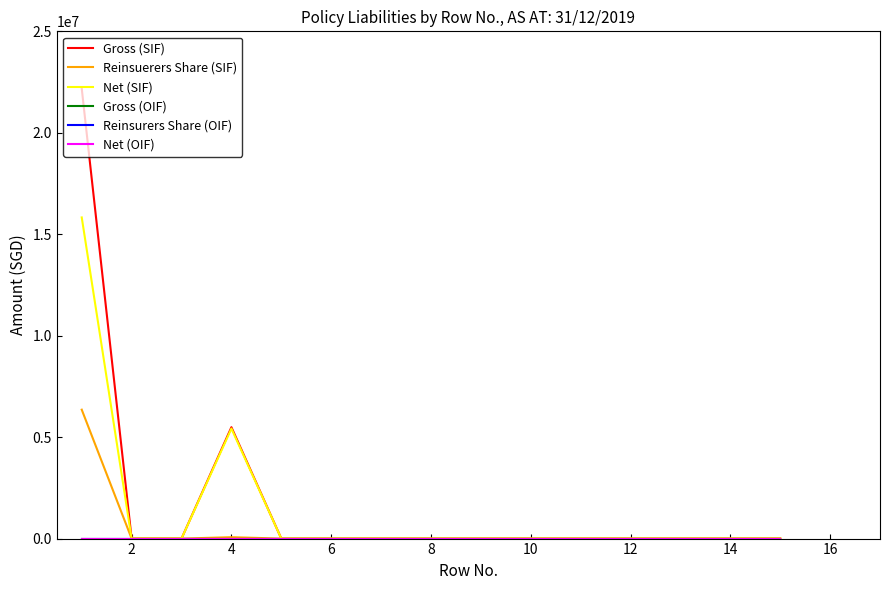

Which series has the widest spread of values?

Gross (SIF)